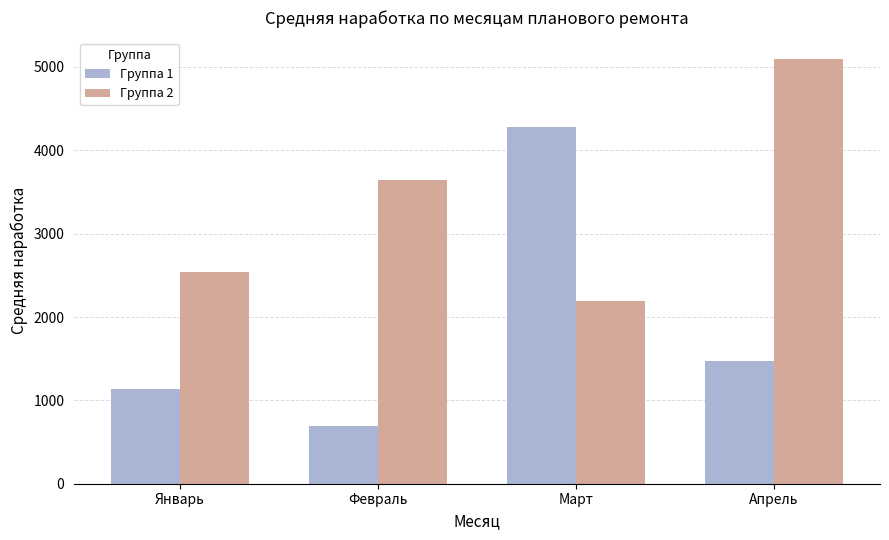

Which label corresponds to the smallest value in the chart?

Февраль